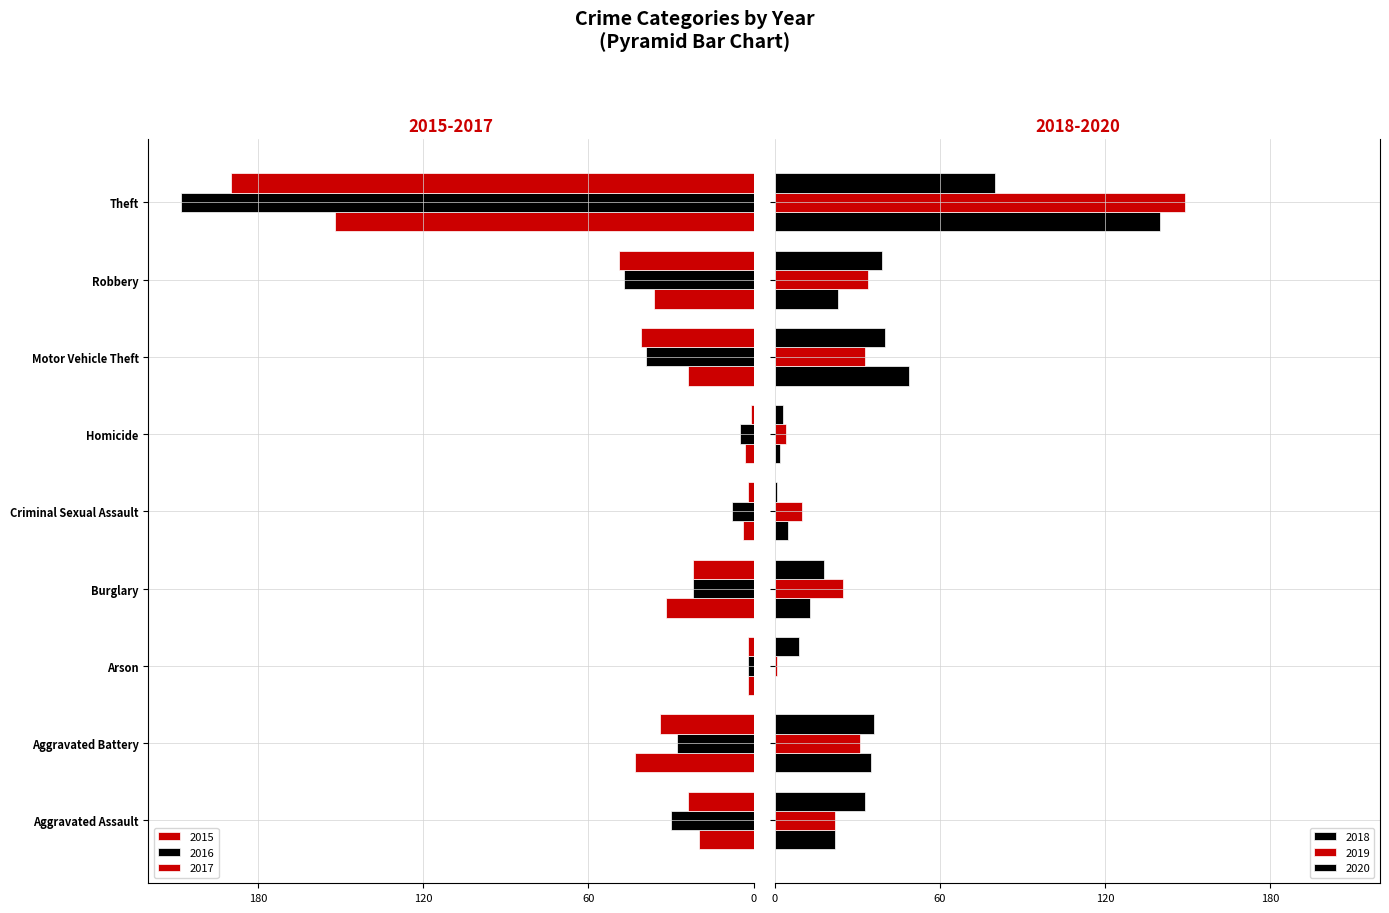

True or false: 2019 has a value of 1 at Homicide.

False